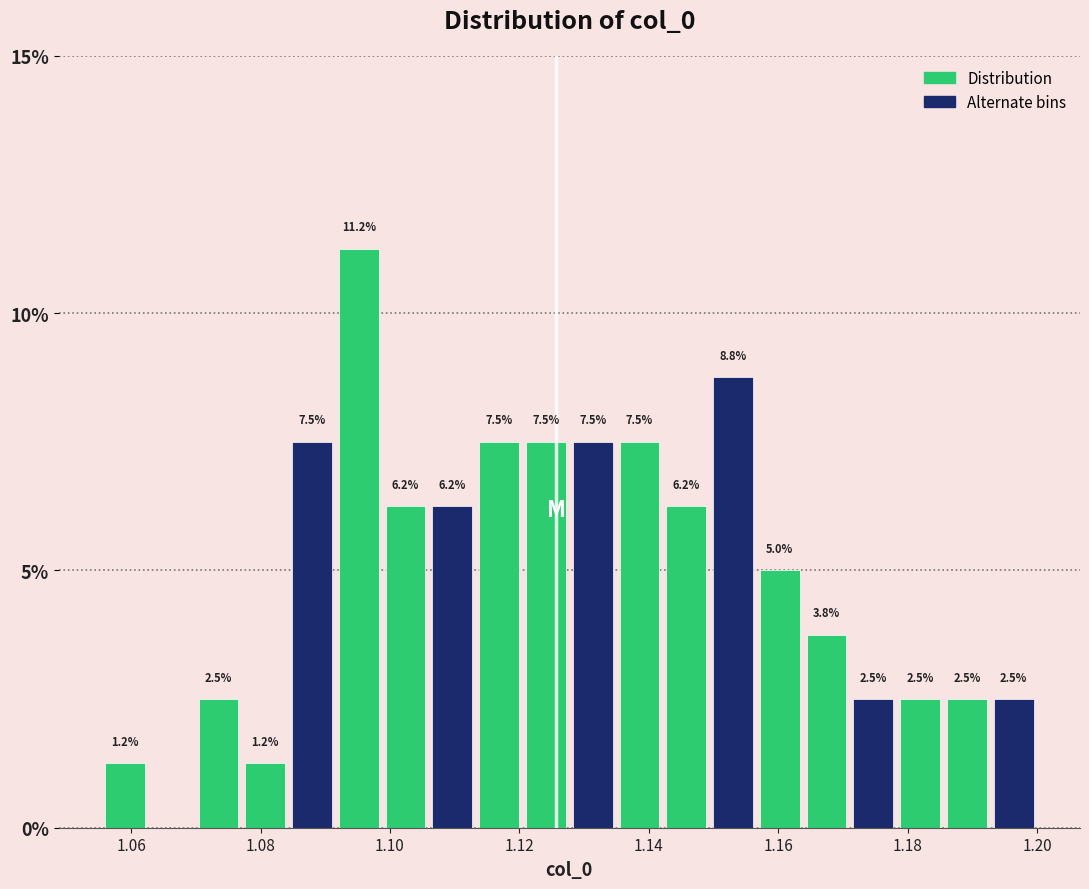

Around what value on the x-axis is the tallest bar? Give the approximate position of its centre, as read against the axis.

1.096